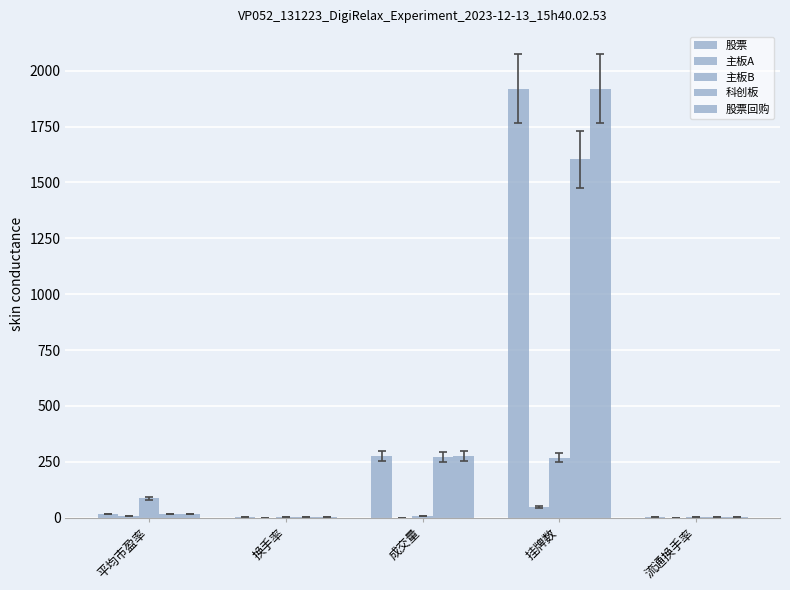

What is the sum of the 主板A values at 成交量 and 平均市盈率?

8.7